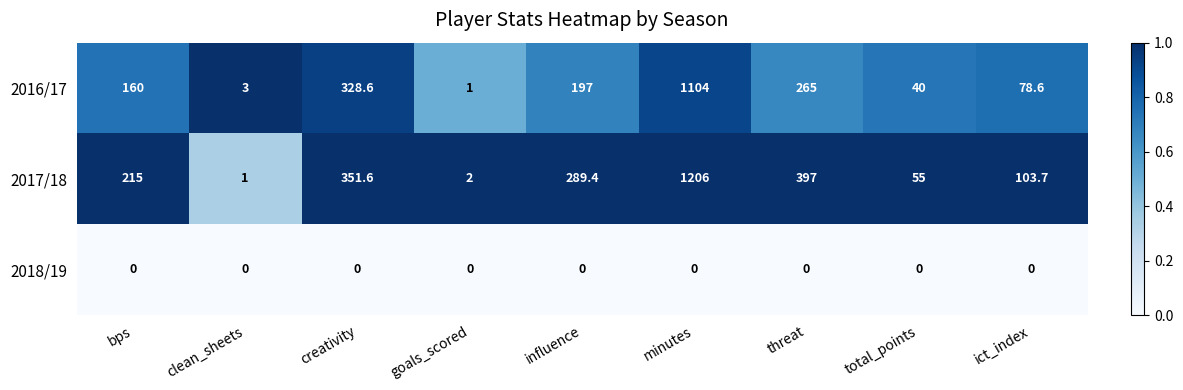

At which category does the chart reach its peak across all series?

minutes